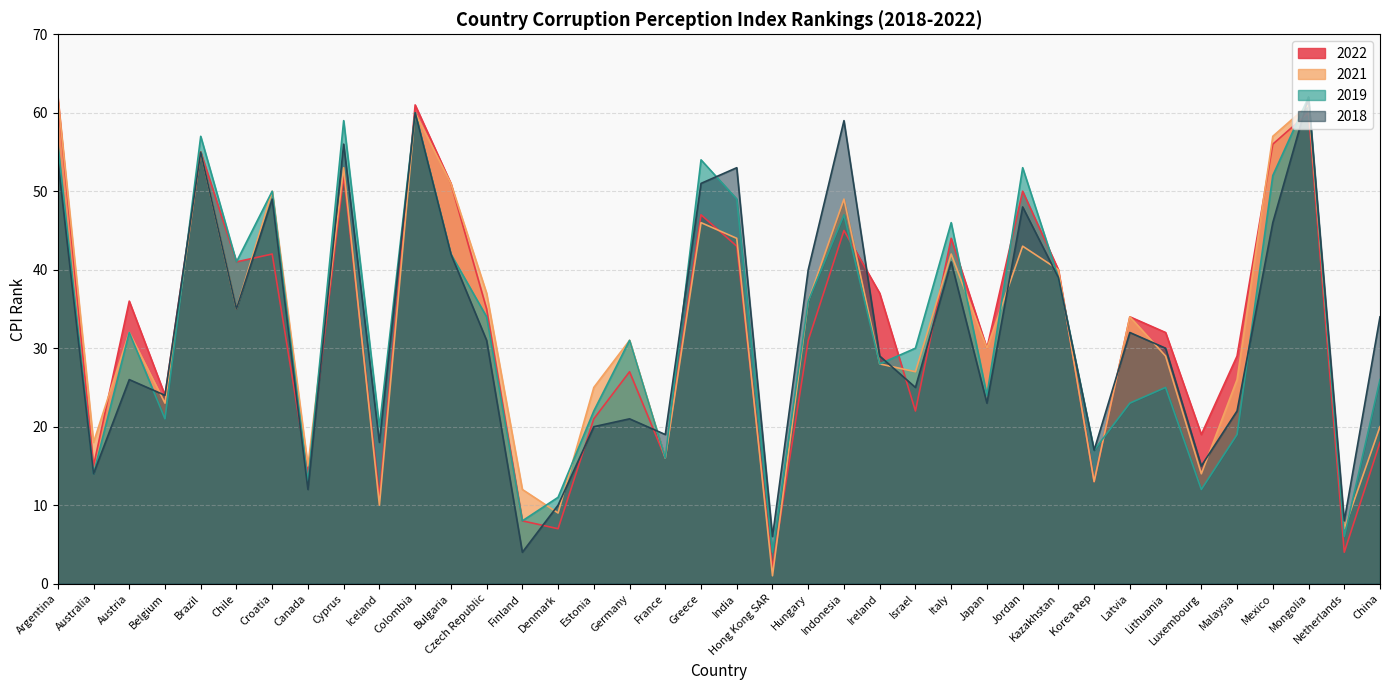

Is it true that 2019 equals 13 at Canada?

True